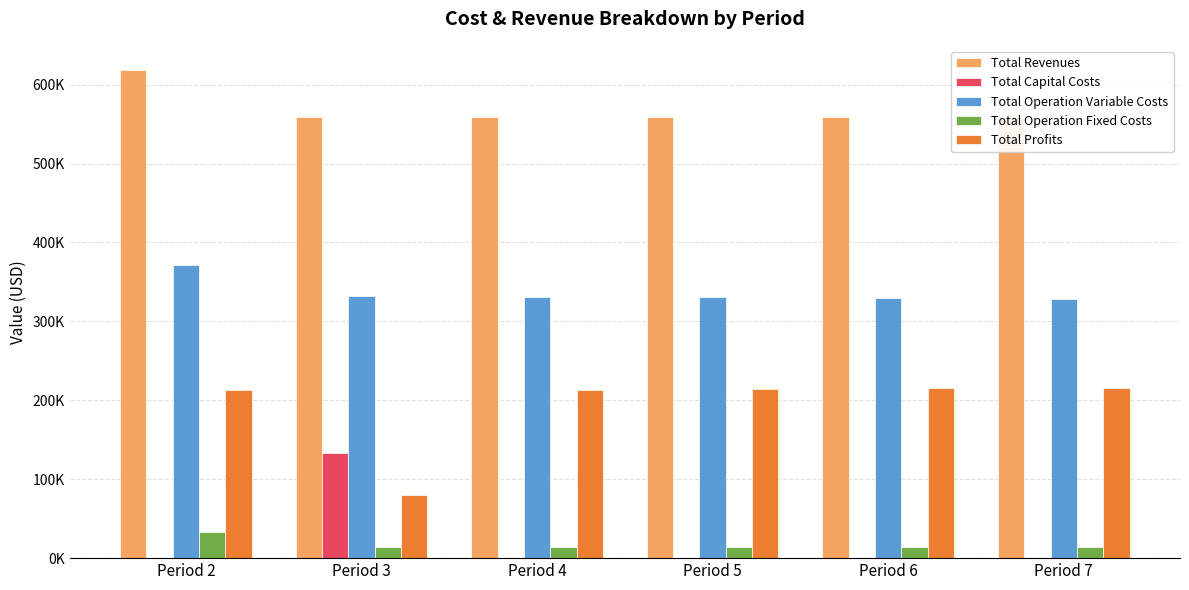

What are all the series names shown in the legend?

Total Revenues, Total Capital Costs, Total Operation Variable Costs, Total Operation Fixed Costs, Total Profits